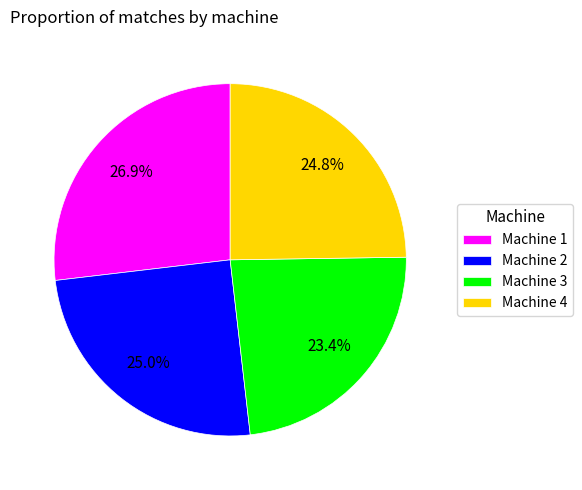

Approximately how many times larger is the value at Machine 3 compared to Machine 1?

0.9